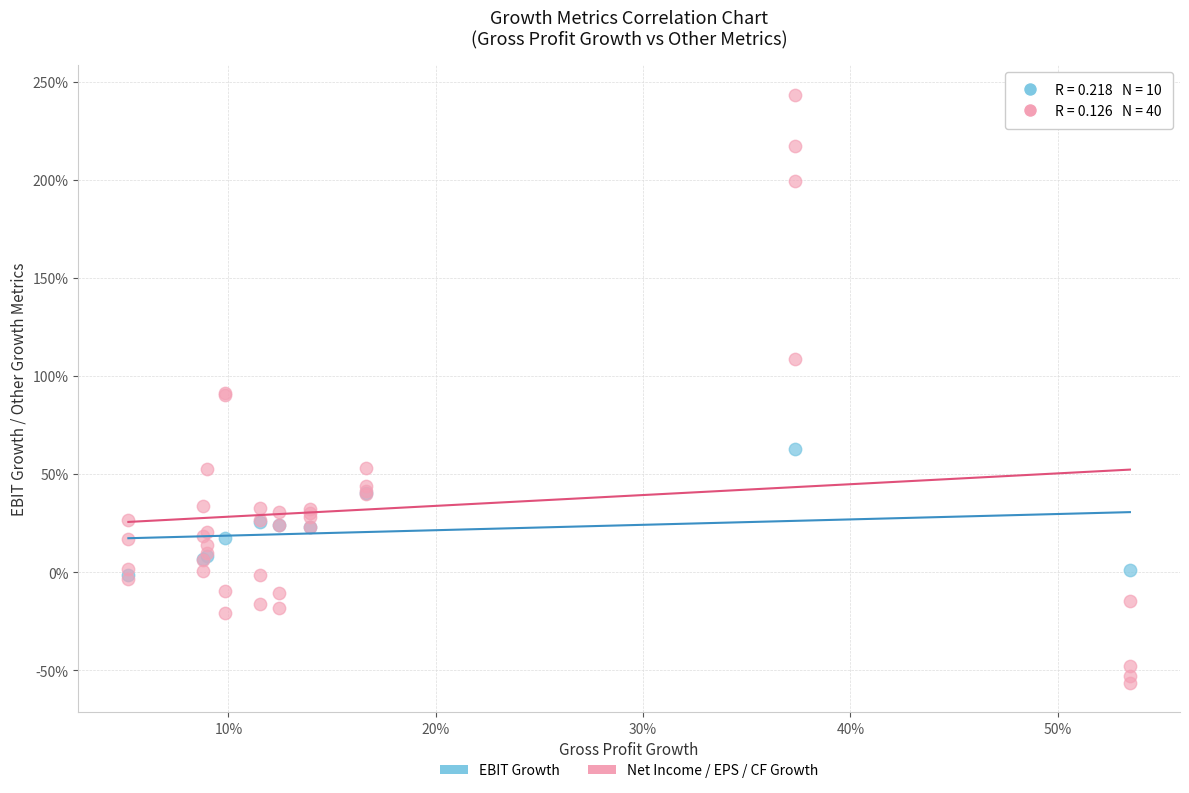

What are all the series names shown in the legend?

EBIT Growth, Net Income / EPS / CF Growth